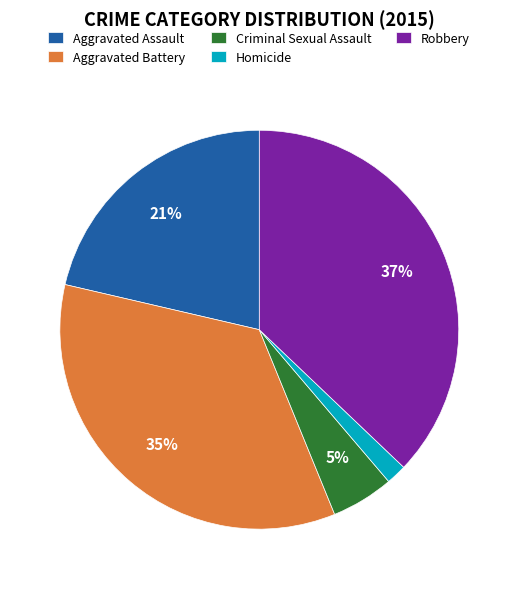

Which slice is the largest?

Robbery